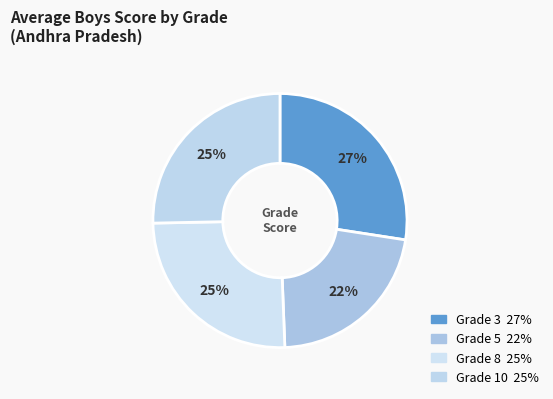

To the nearest percent, what is the difference between the Grade 5 and Grade 8 slice percentages?

3%